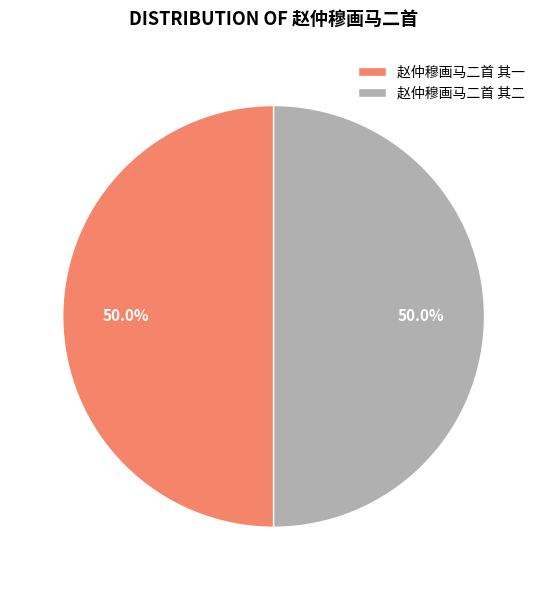

What is the total percentage of 赵仲穆画马二首 其二 and 赵仲穆画马二首 其一?

100.0%